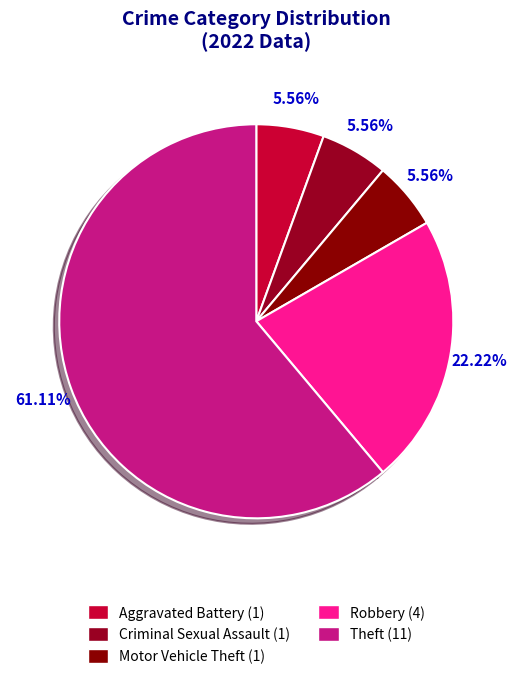

The Motor Vehicle Theft slice represents 6% of the pie. True or false?

True